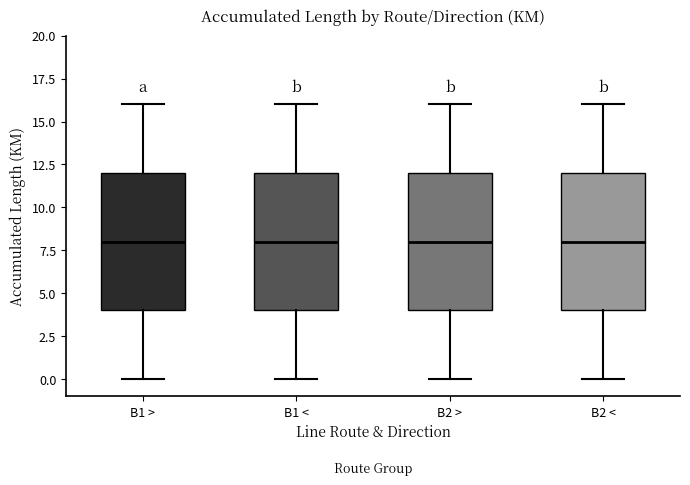

Reading left to right, read every box against the y-axis: the position of its median line, the range the box covers, and the ends of its whiskers. The values are not printed on the chart, so give them approximately, as read against the axis.

B1 >: median 8, box 4 to 12, whiskers 0 to 16
B1 <: median 8, box 4 to 12, whiskers 0 to 16
B2 >: median 8, box 4 to 12, whiskers 0 to 16
B2 <: median 8, box 4 to 12, whiskers 0 to 16